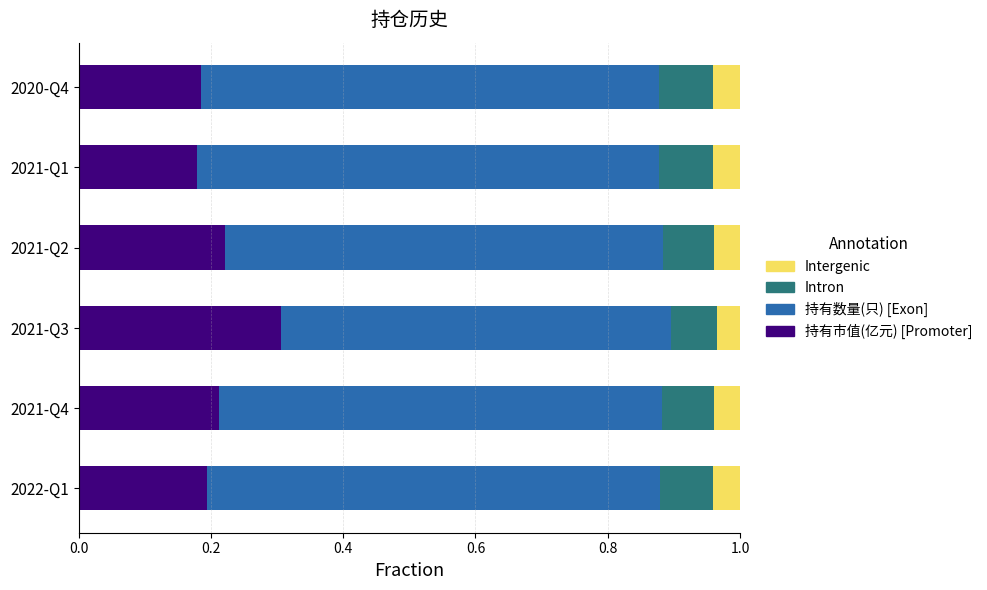

The 持有市值(亿元) [Promoter] series shows 0.2 at 2022-Q1. True or false?

True